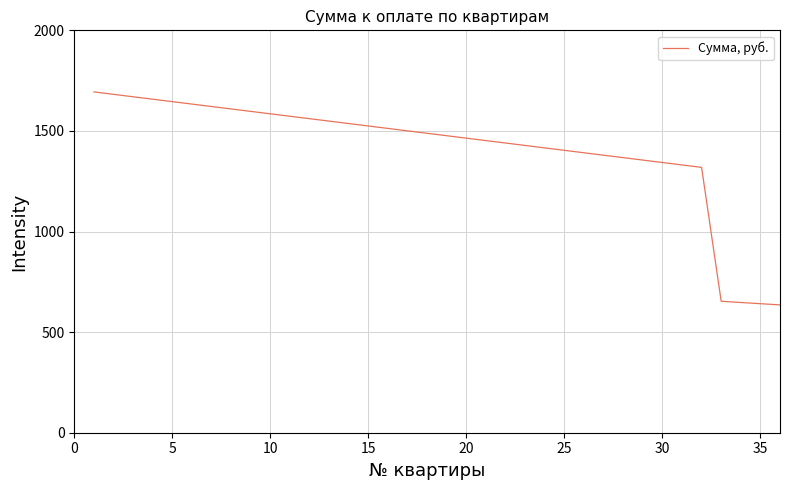

What is the maximum value shown in the chart?

1694.0